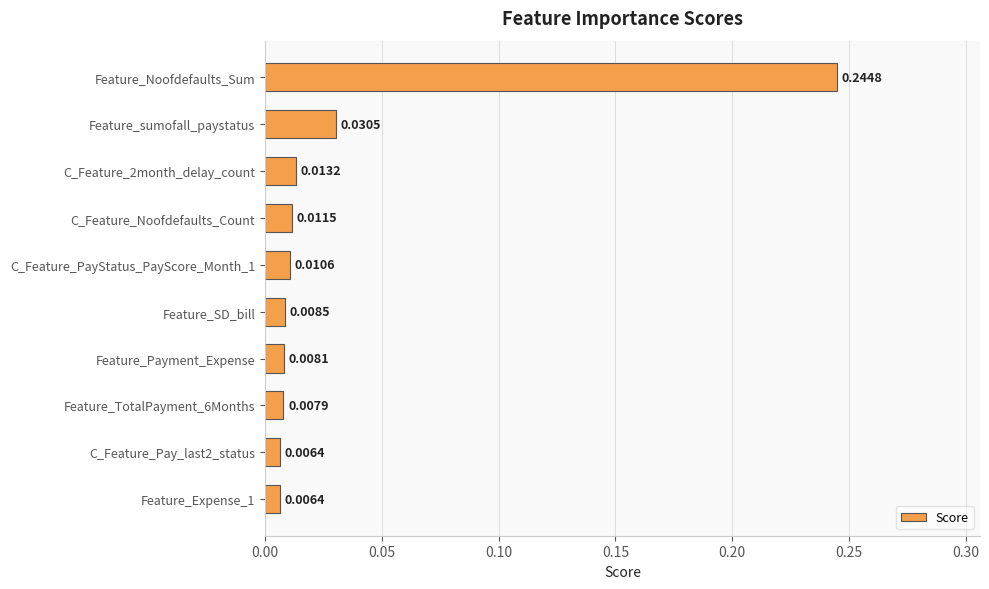

What is the label of the 4th bar from the bottom?

Feature_Payment_Expense